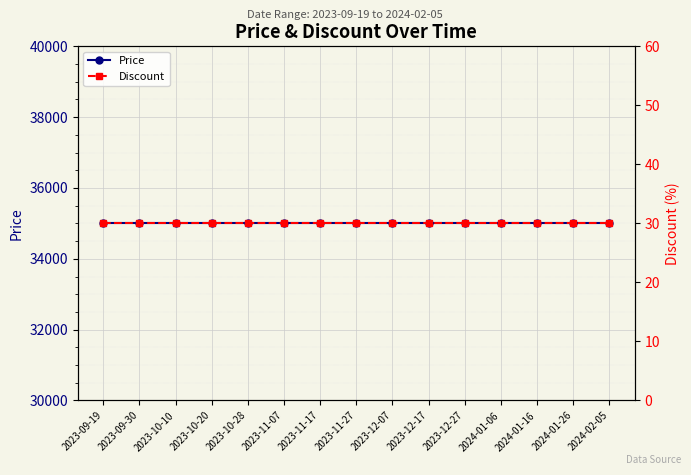

Reading left to right, extract all data points from this chart.

Price: 35000	35000	35000	35000	35000	35000	35000	35000	35000	35000	35000	35000	35000	35000	35000
Discount: 30	30	30	30	30	30	30	30	30	30	30	30	30	30	30